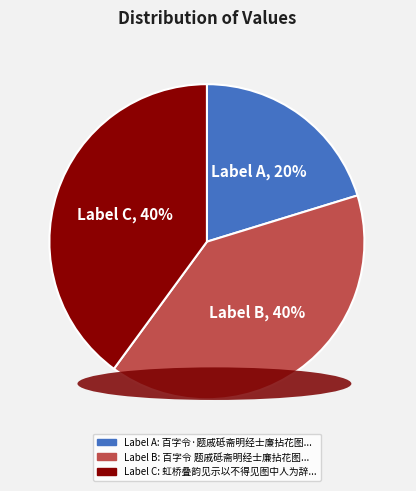

To the nearest percent, what is the average slice percentage?

33%